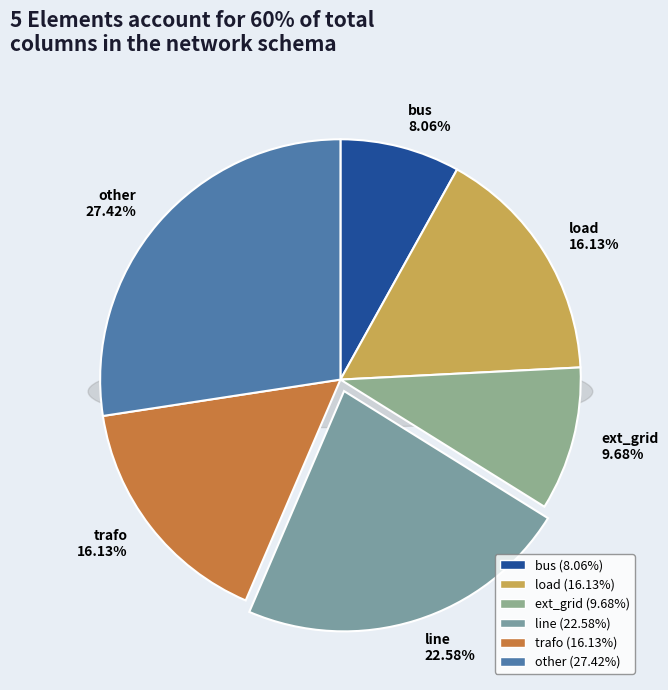

To the nearest percent, what is the difference between the largest and smallest slice percentages?

19%